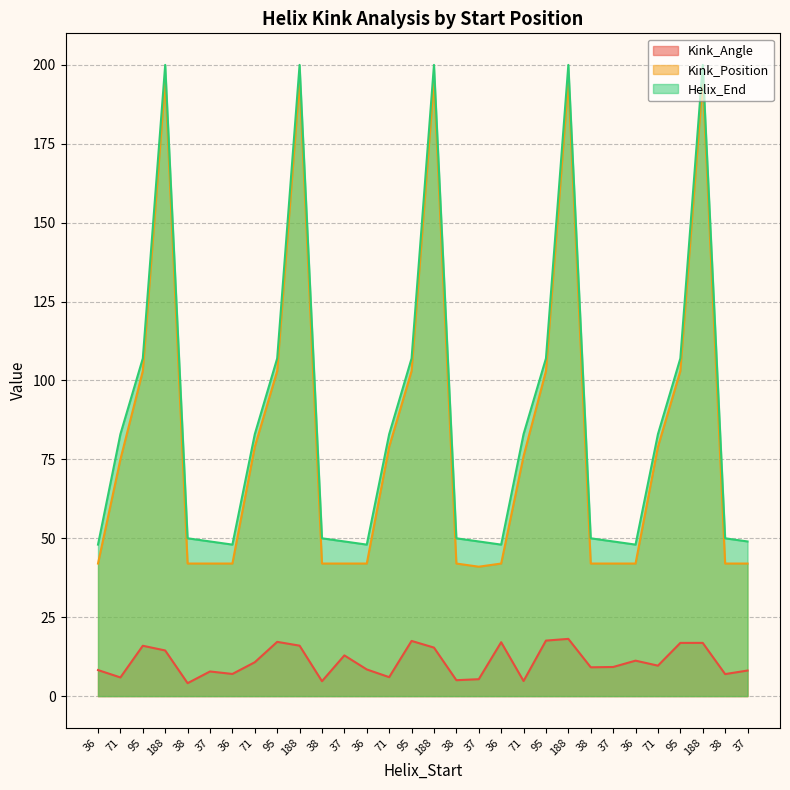

At which label does Kink_Angle first exceed 9?

95